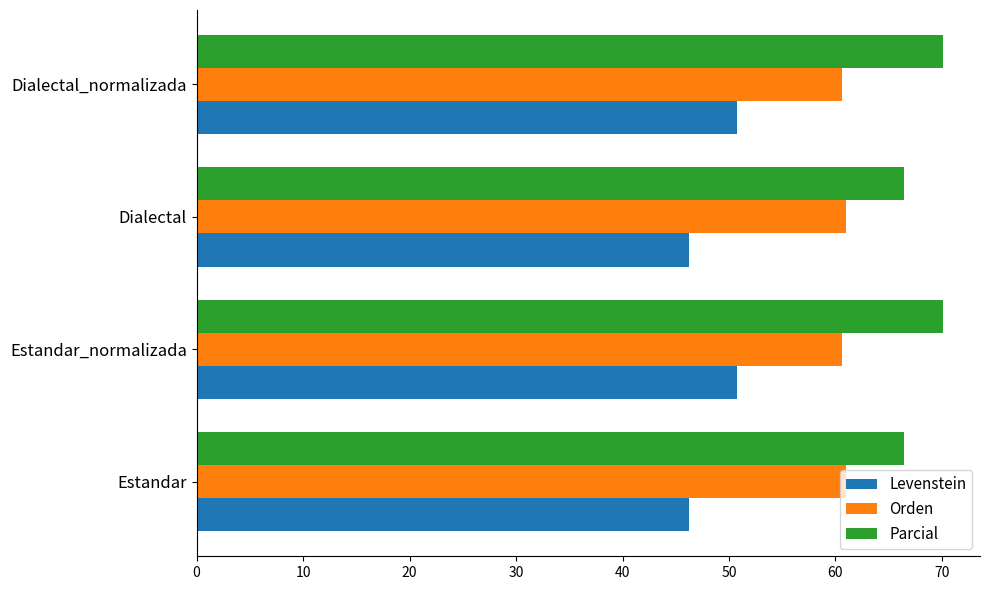

What is the spread (max minus min) of values at Estandar?

20.2